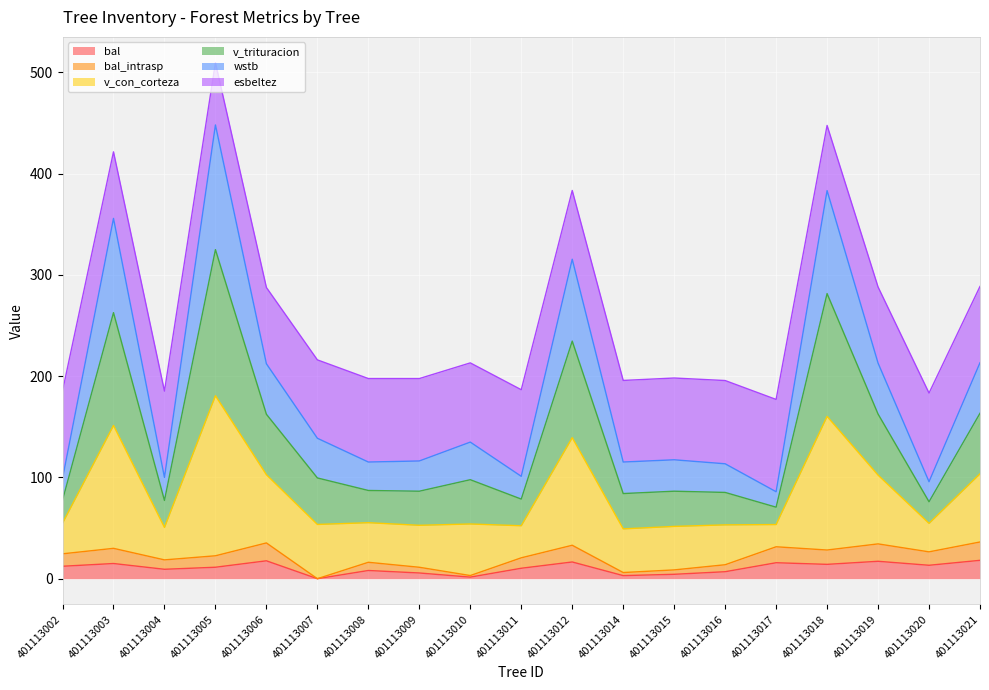

How many data points in bal are above 11?

10